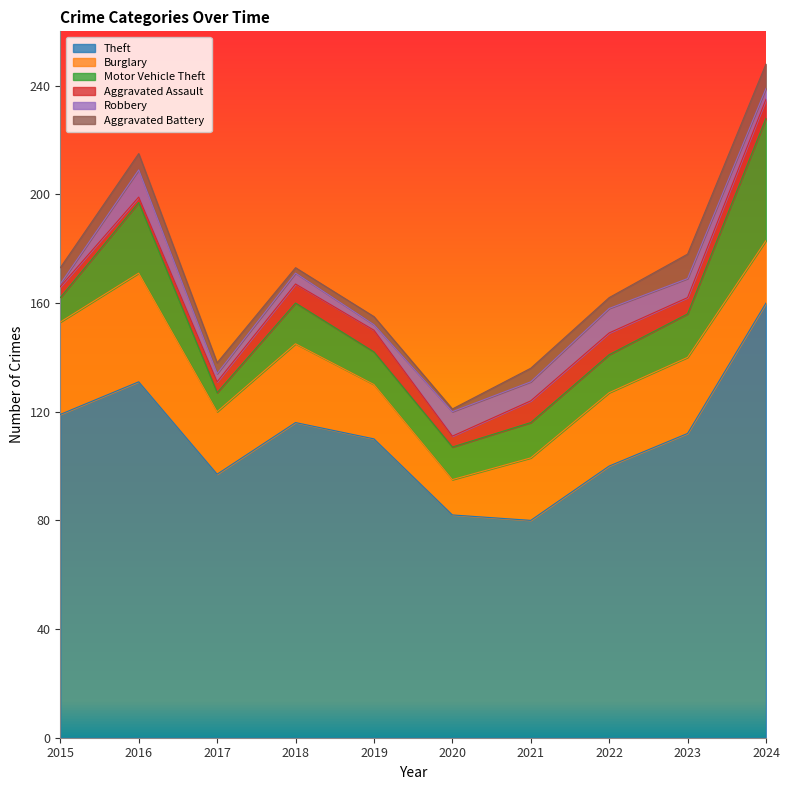

How many data points in Burglary are above 27?

4